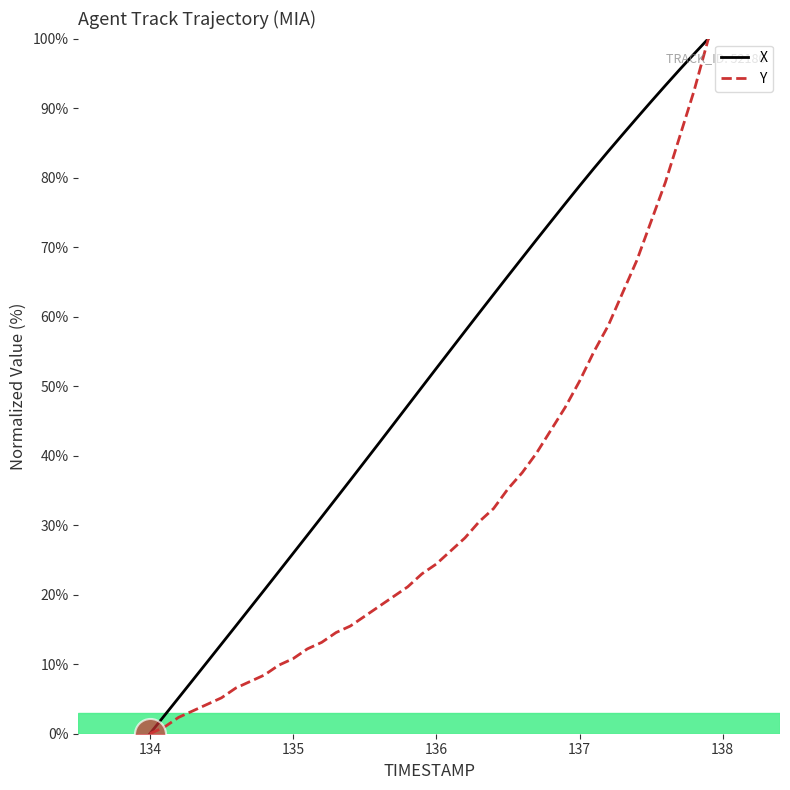

What is the maximum value for Y?

100.0